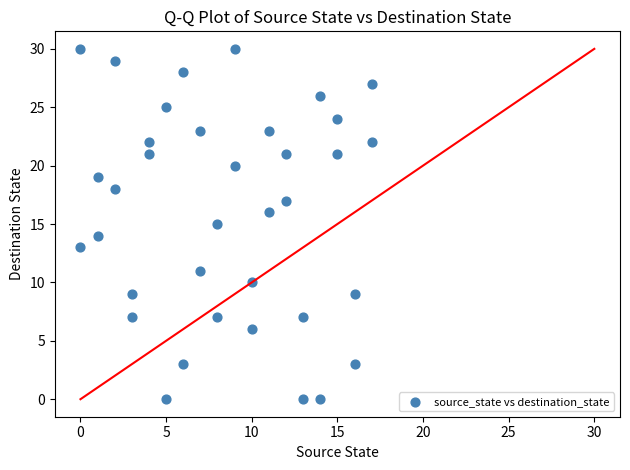

What is the range of Y values (max minus min)?

30